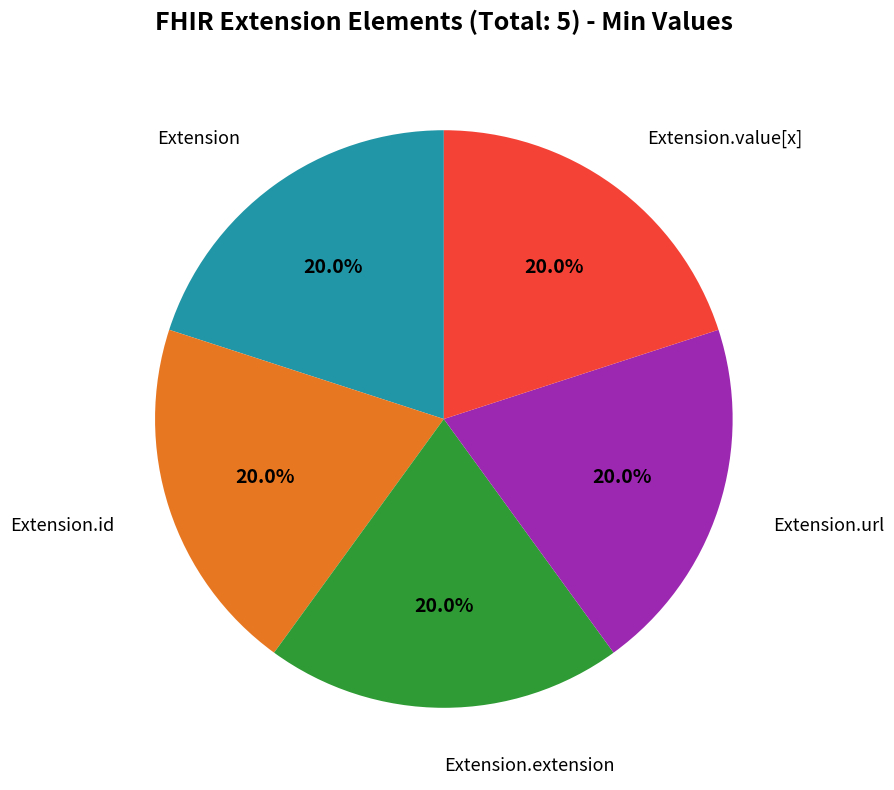

Is there any slice that represents more than half of the pie?

No